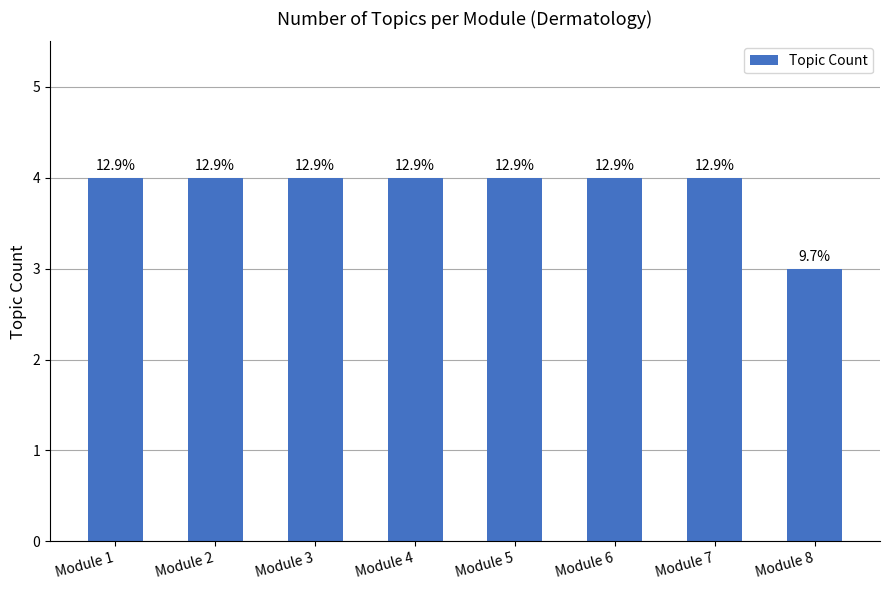

Are the bars horizontal?

No